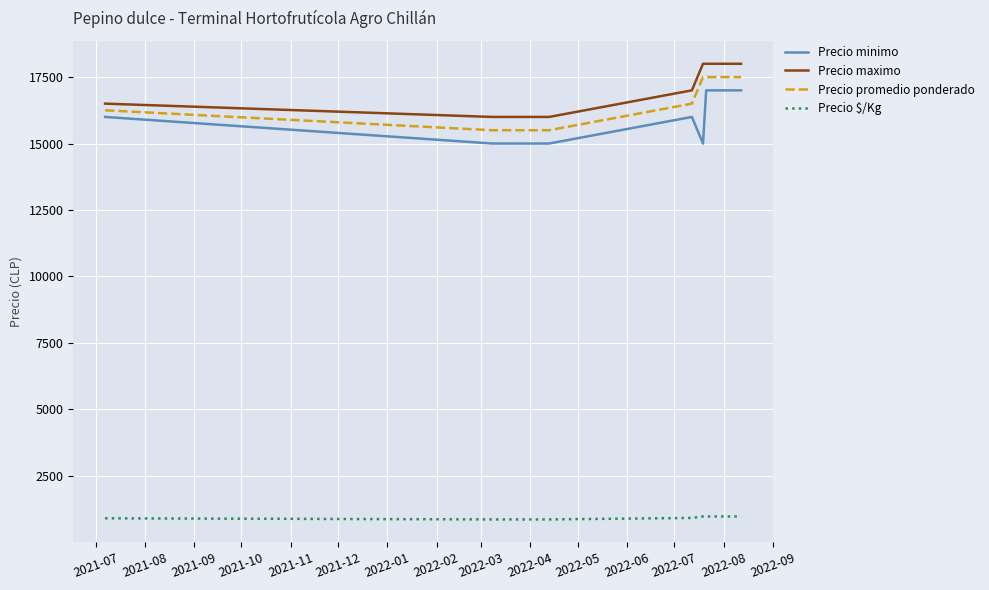

True or false: Precio promedio ponderado and Precio $/Kg intersect in this chart.

False